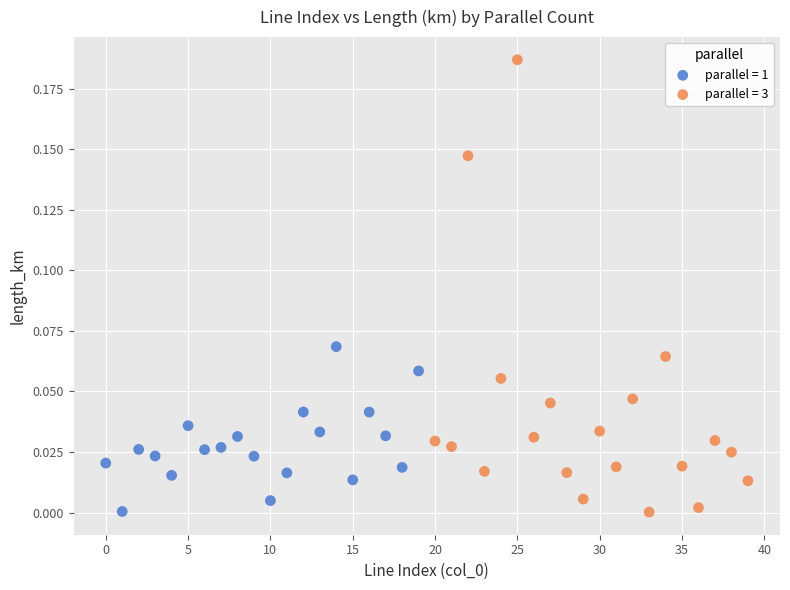

What are all the series names shown in the legend?

parallel = 1, parallel = 3